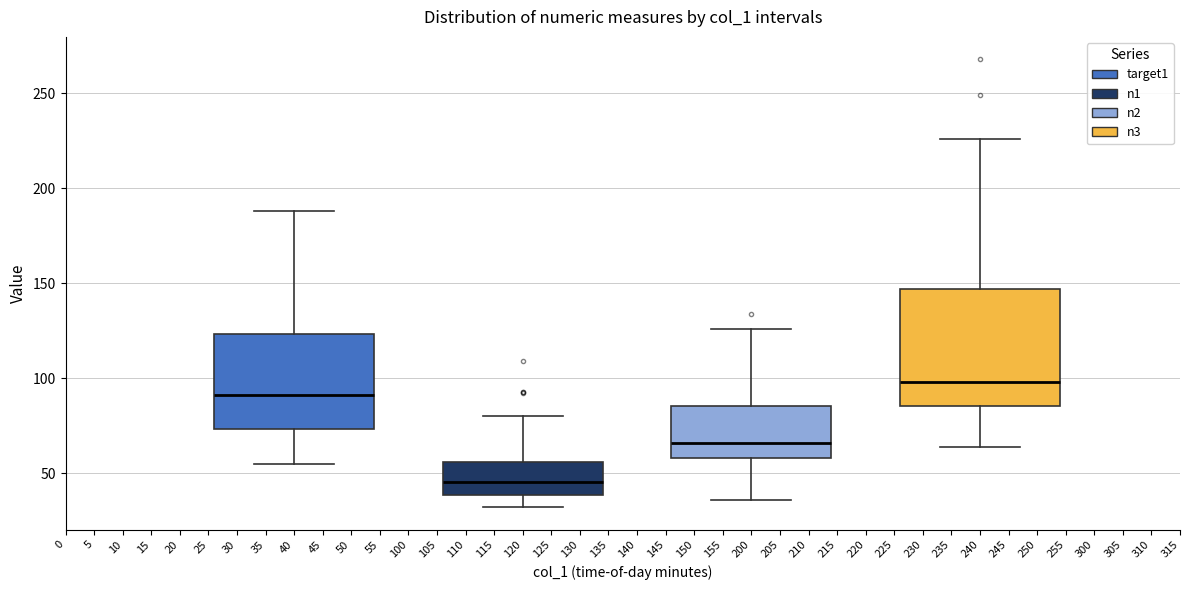

Reading left to right, transcribe this box plot: for each box, give where its median line is, the range the box spans, and where its two whiskers end, as read against the y-axis. The values are not printed on the chart, so give them approximately, as read against the axis.

40: median 90, box 75 to 125, whiskers 55 to 190
120: median 45, box 40 to 55, whiskers 30 to 80
200: median 65, box 60 to 85, whiskers 35 to 125
240: median 100, box 85 to 145, whiskers 65 to 225